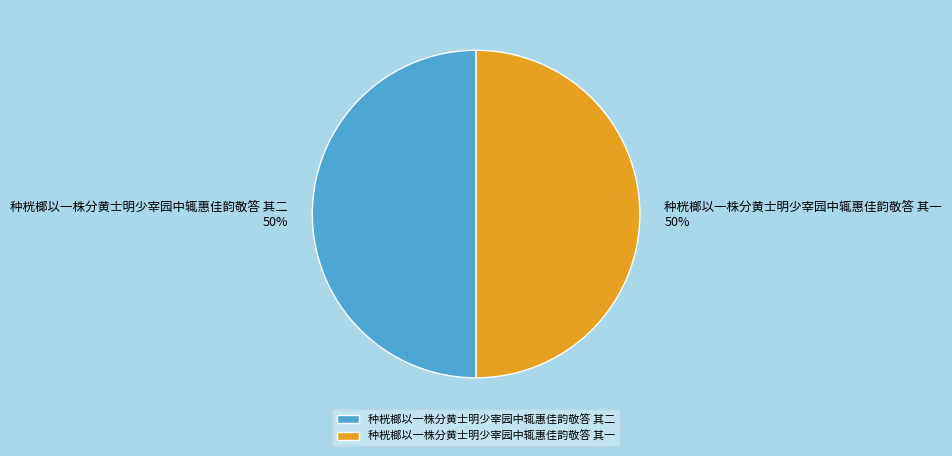

True or false: 种桄榔以一株分黄士明少宰园中辄惠佳韵敬答 其一 accounts for 63% of the total.

False